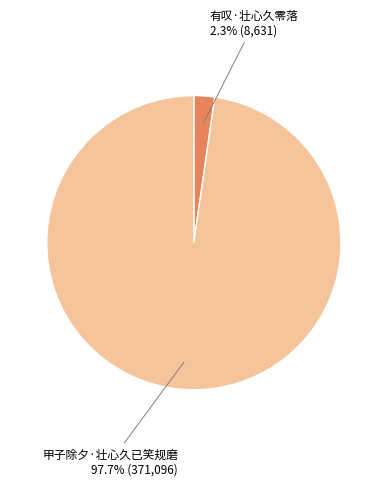

Combined, do 有叹·壮心久零落 and 甲子除夕·壮心久已笑规磨 account for over 50%?

Yes